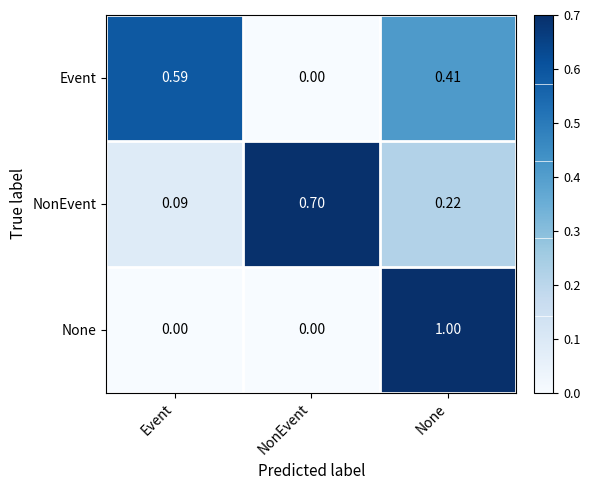

At which category does the chart reach its peak across all series?

None